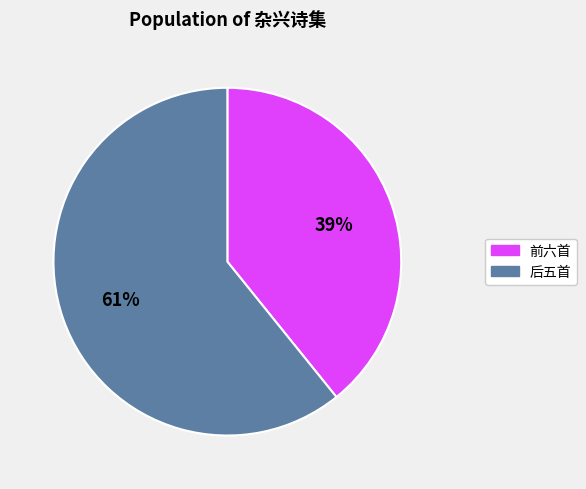

The 后五首 slice represents 61% of the pie. True or false?

True